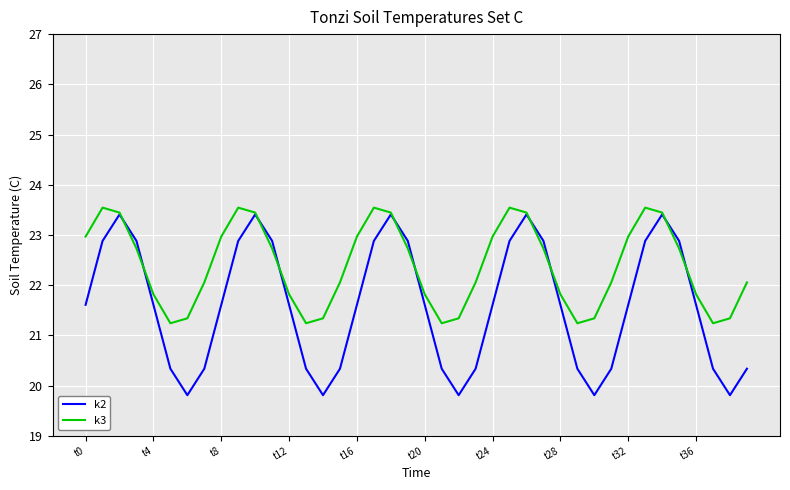

List the series in order of their overall mean, lowest first.

k2, k3